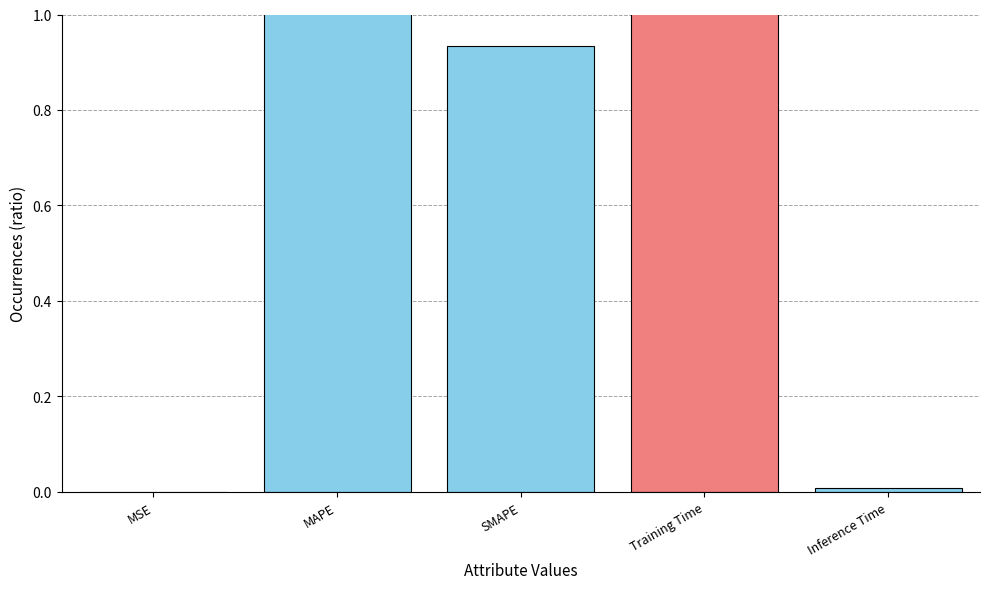

How many data points does each series have?

5